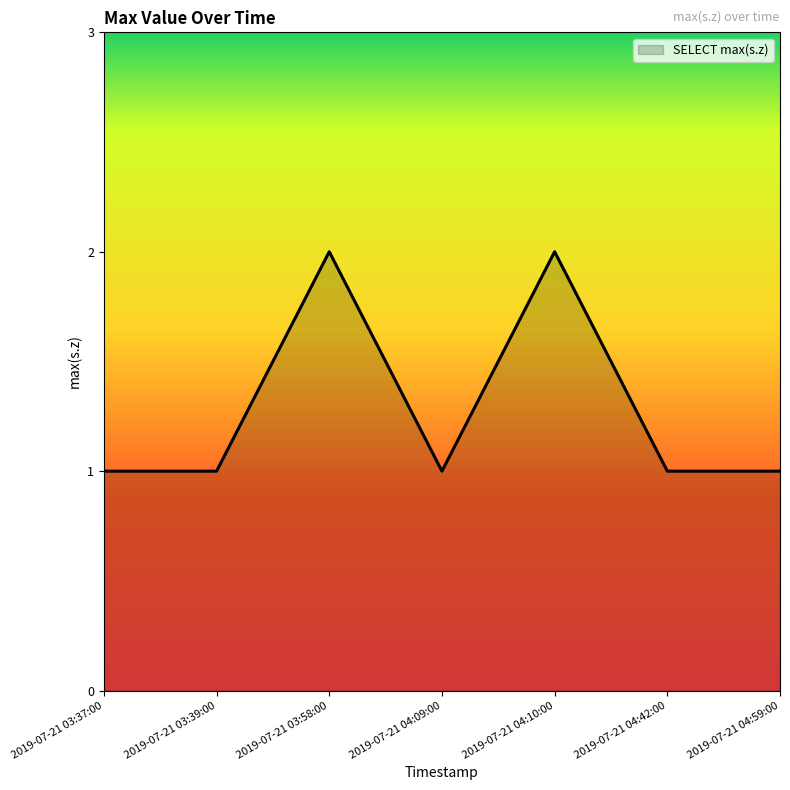

The chart shows a value of 1 at 2019-07-21 03:58:00. True or false?

False